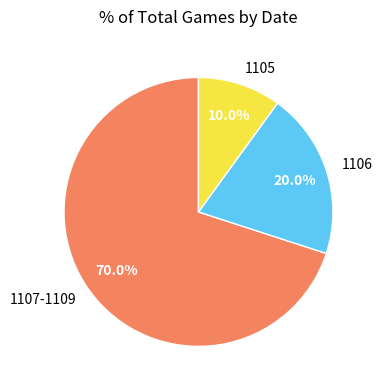

What is the ratio of the value at 1106 to the value at 1107-1109?

0.3